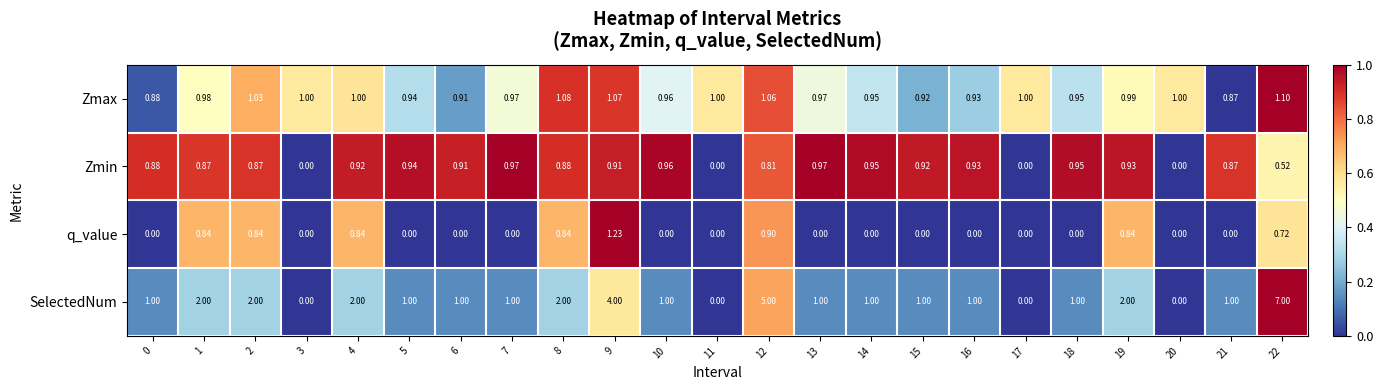

How many values in q_value are above zero?

8